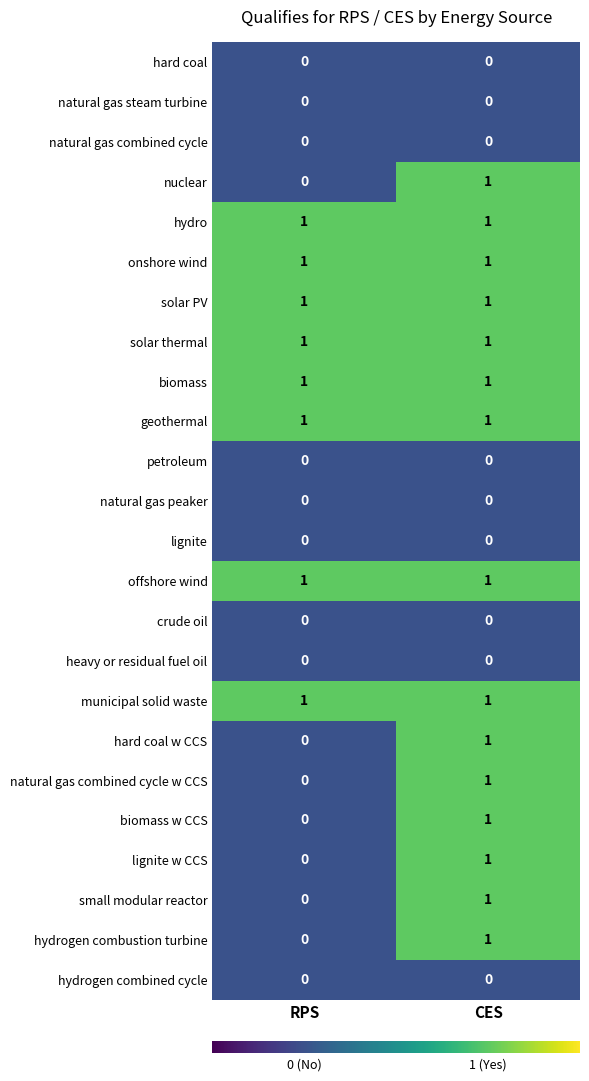

Which category has the highest value in the natural gas combined cycle w CCS series?

CES